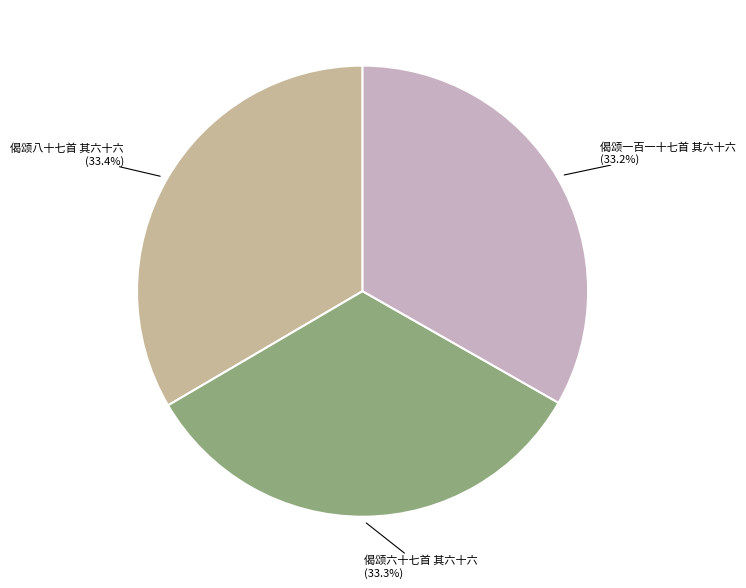

How many slices are in this pie chart?

3